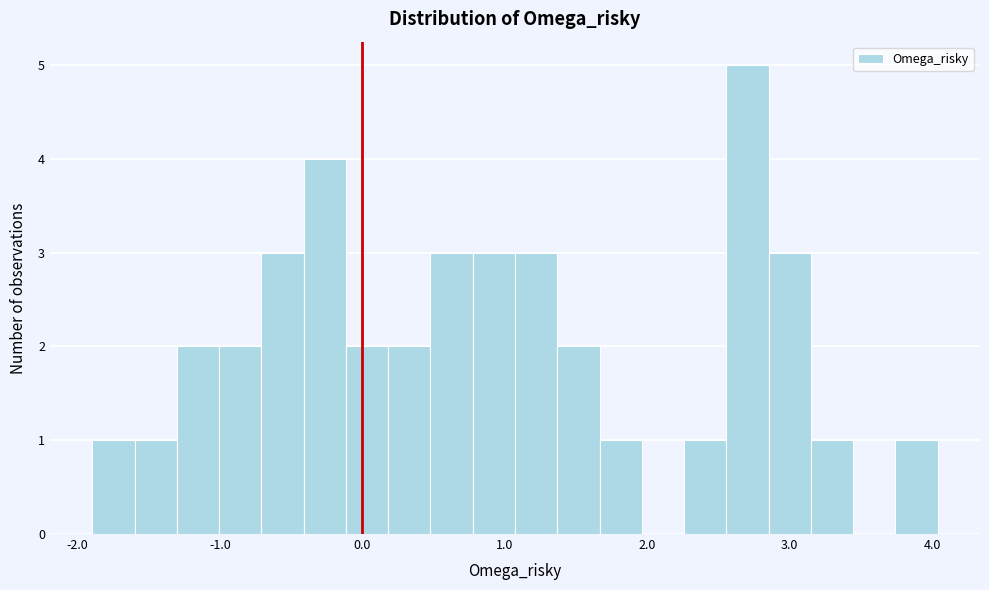

Around what value on the x-axis is the tallest bar? Give the approximate position of its centre, as read against the axis.

2.7